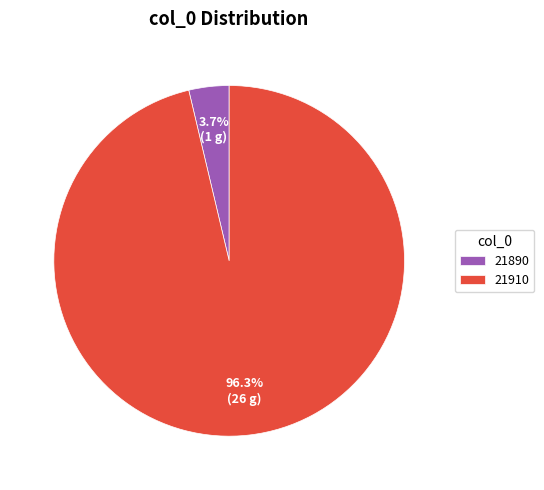

What percentage do 21910 and 21890 together represent?

100.0%